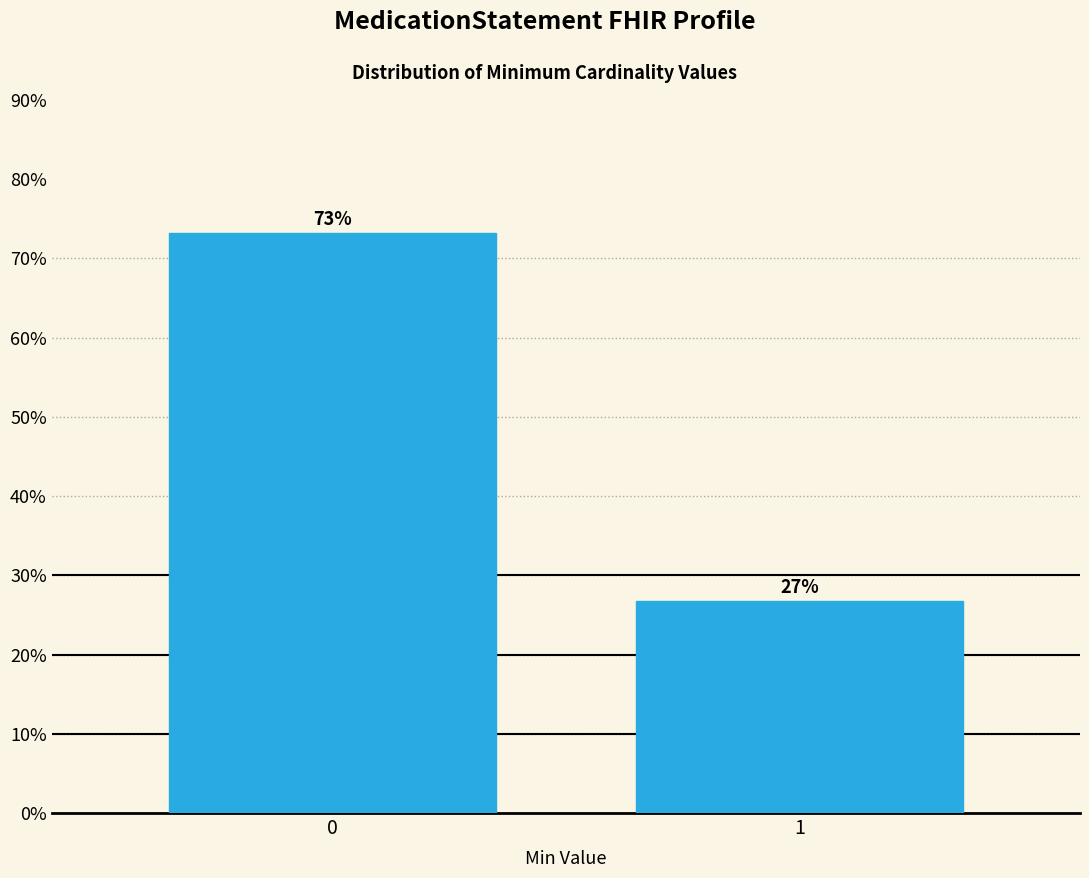

List the labels in order of value, smallest first.

1, 0